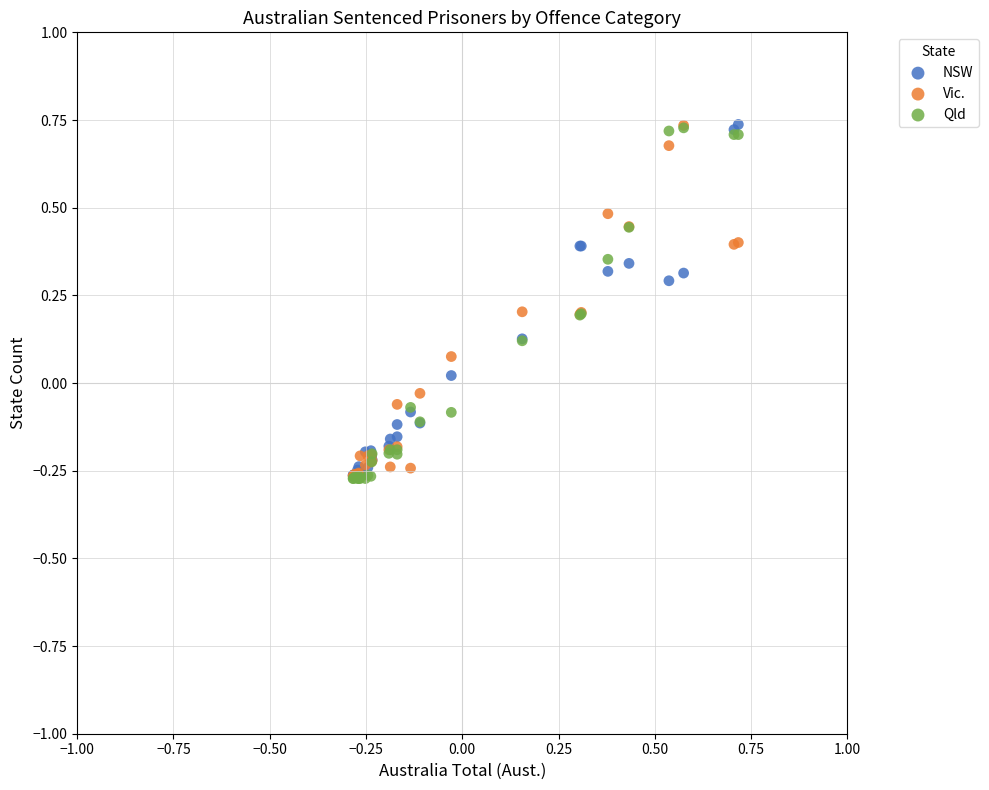

What are all the series names shown in the legend?

NSW, Vic., Qld